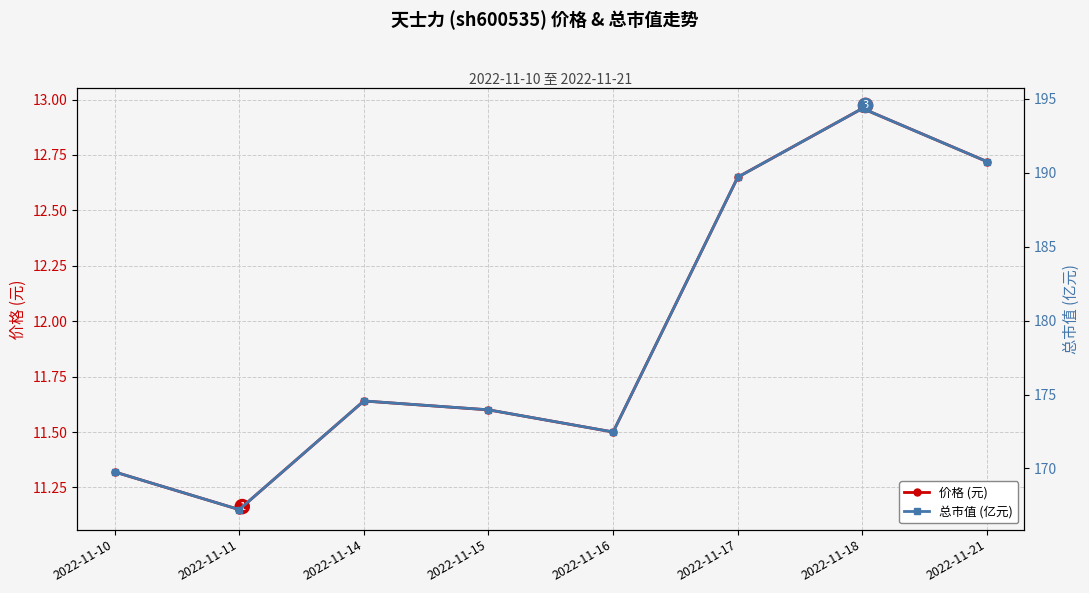

What value does the 价格 (元) series have at 2022-11-11?

11.2